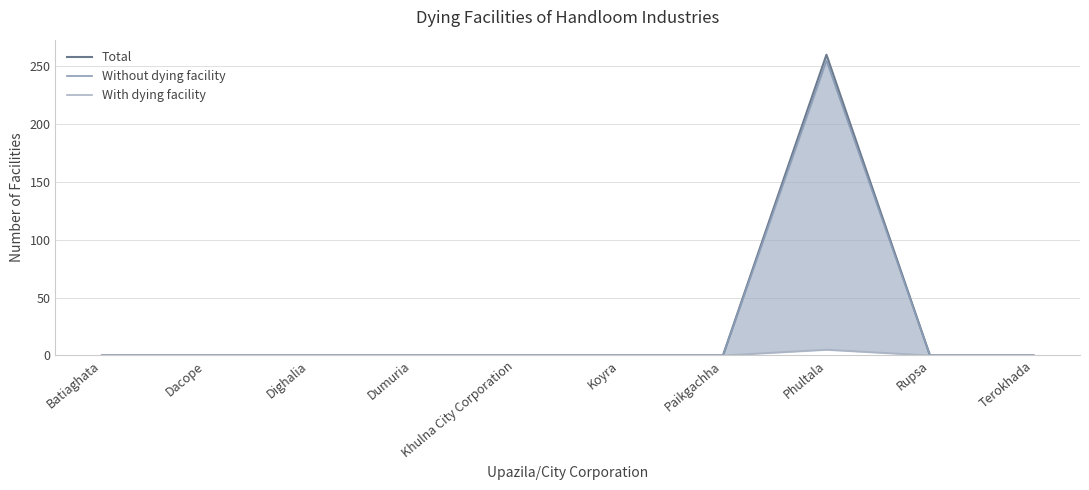

How many values in With dying facility are above zero?

1